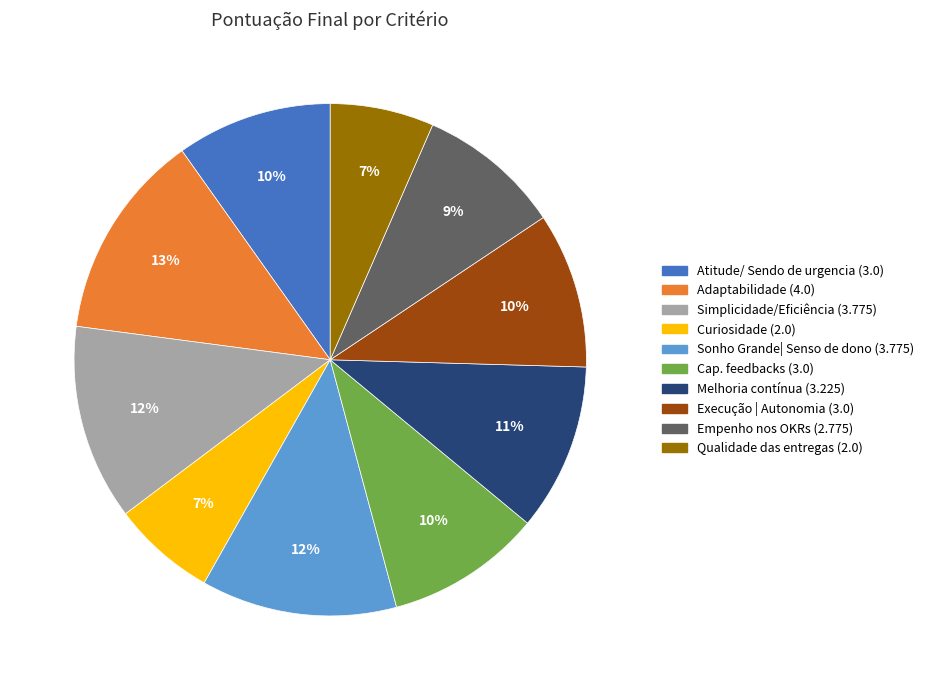

What is the largest slice in the pie chart?

Adaptabilidade (4.0)